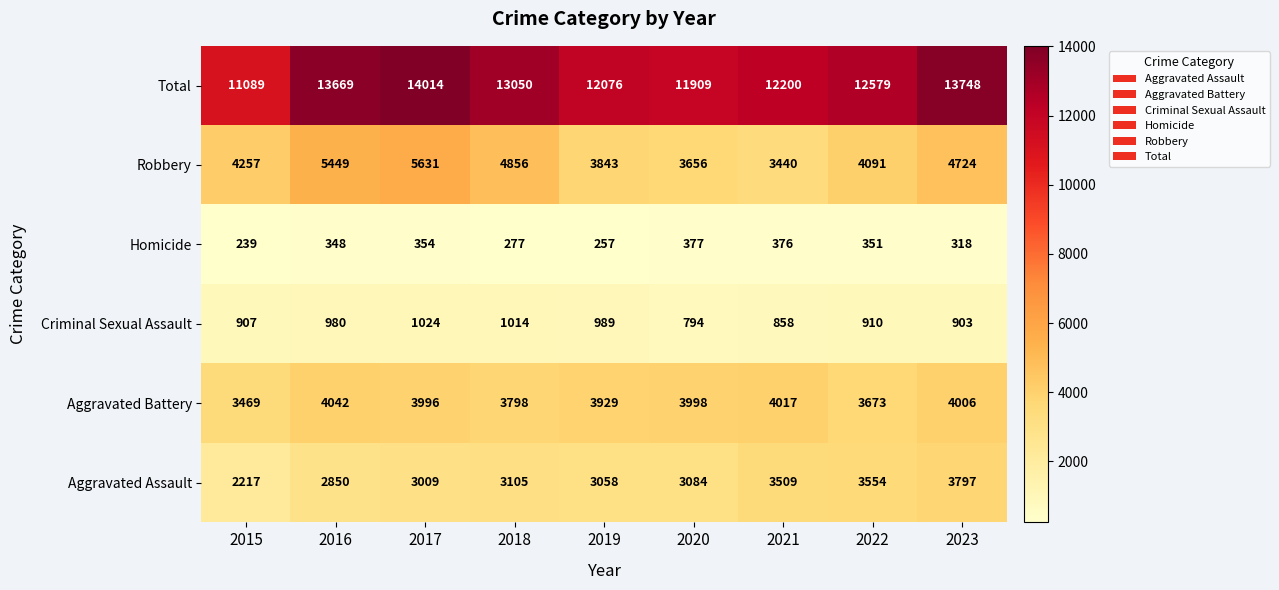

What is the total value across all series at 2023?

27496